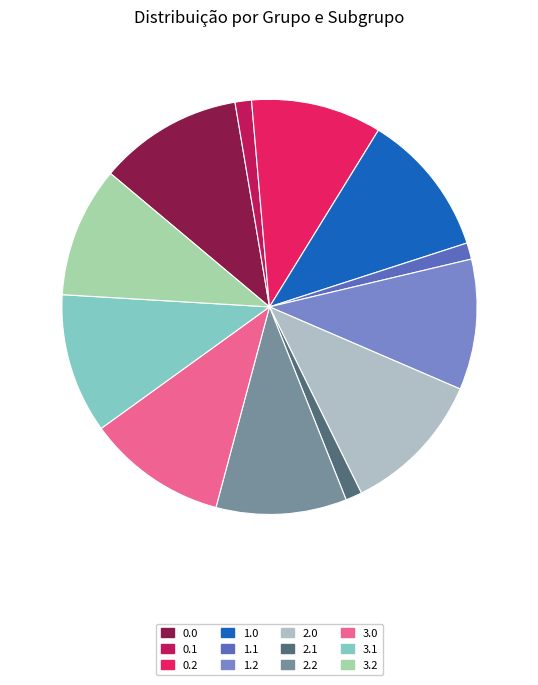

Is it true that 3.2 is 1% of the pie?

False